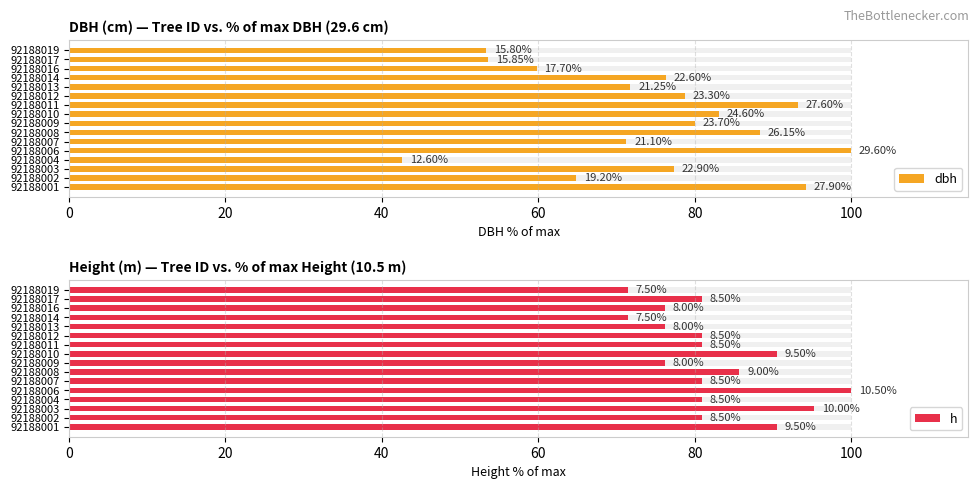

What position from the left is 15?

16